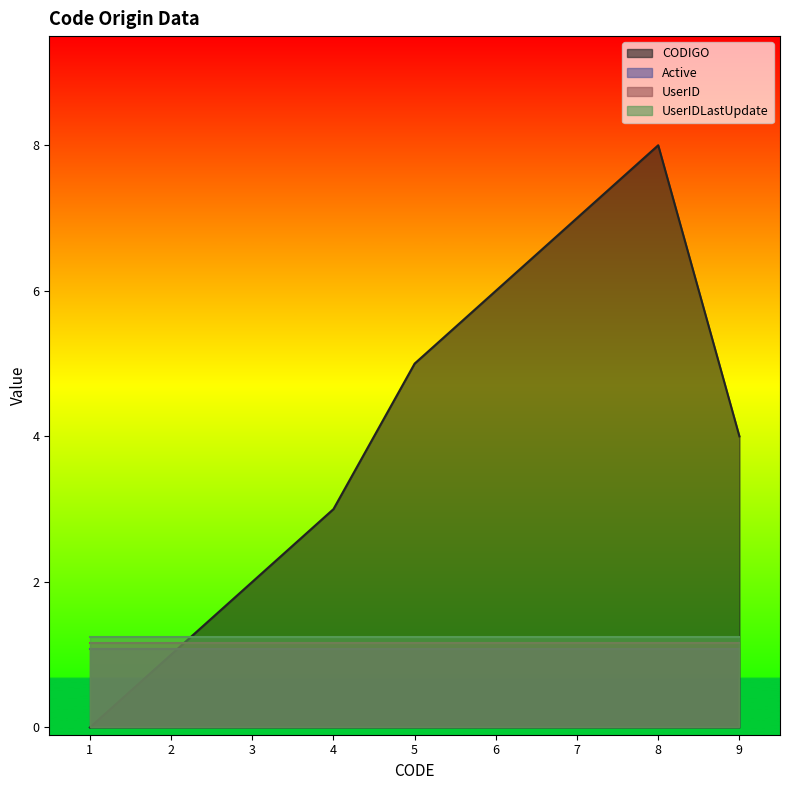

True or false: Active and UserIDLastUpdate intersect in this chart.

False